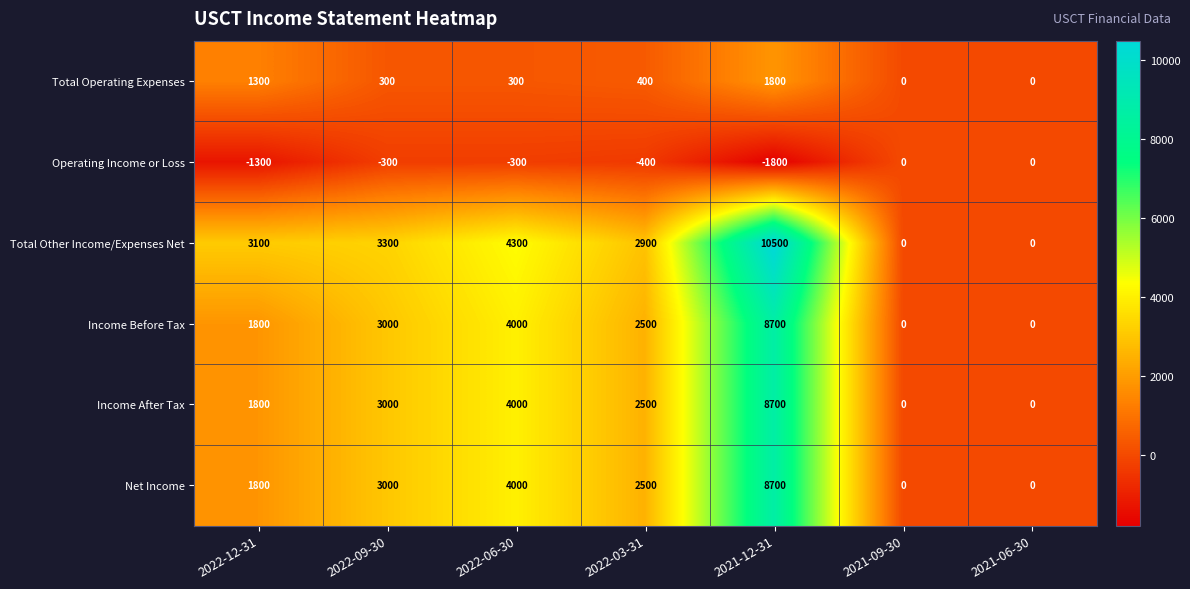

Count the number of data series in this chart.

6